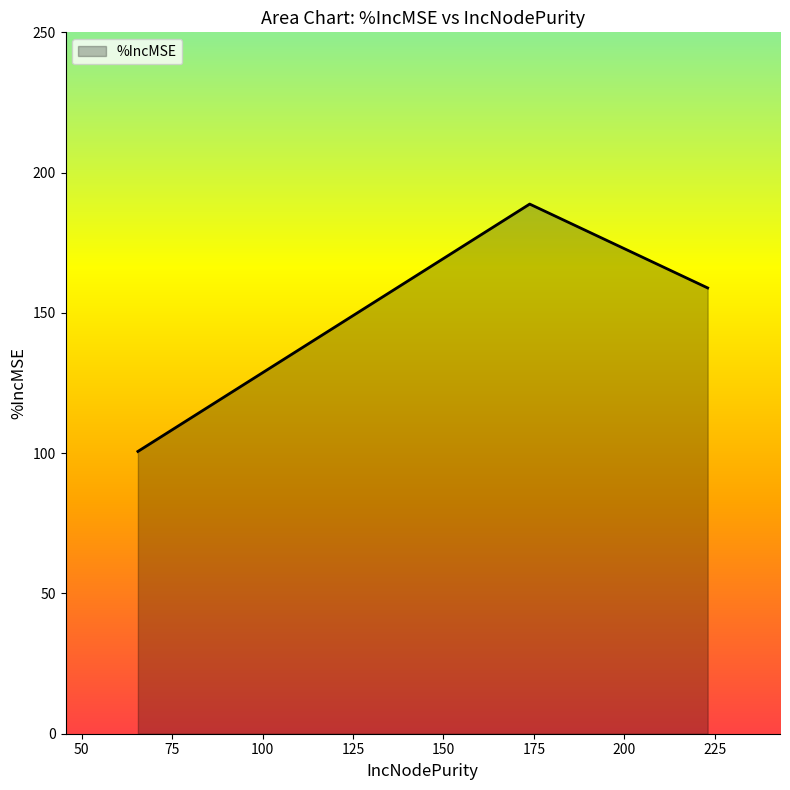

What is the difference between the maximum and second lowest values?

29.9